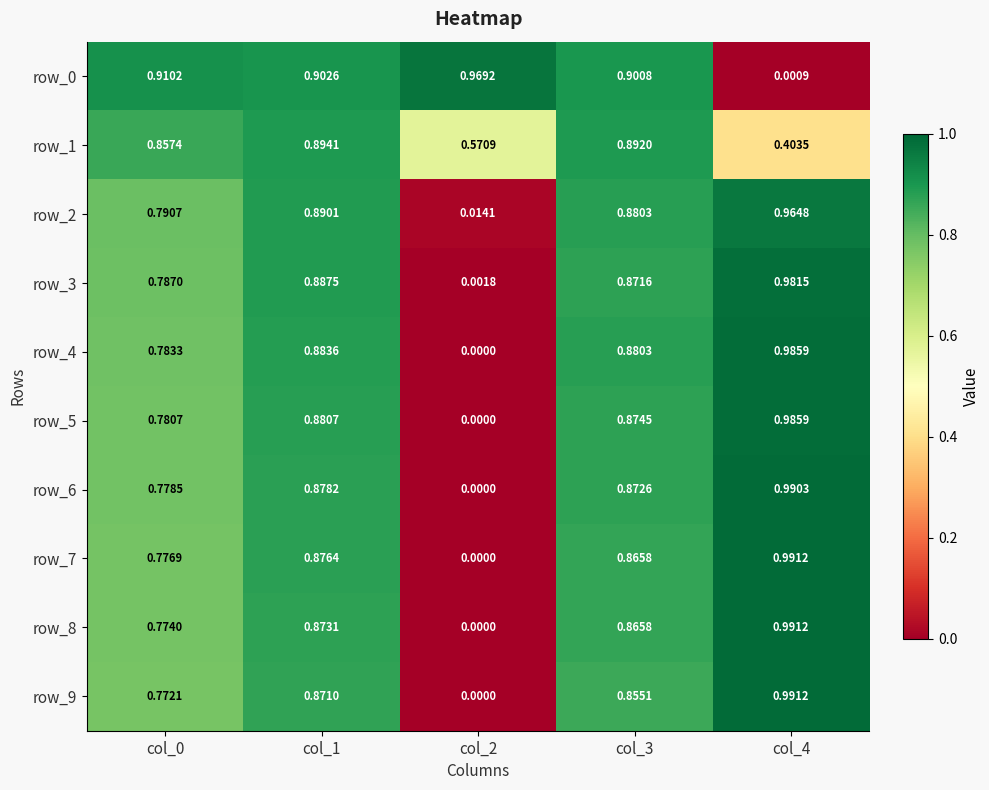

Is the value of row_9 at col_1 greater than the value of row_6 at col_2?

Yes